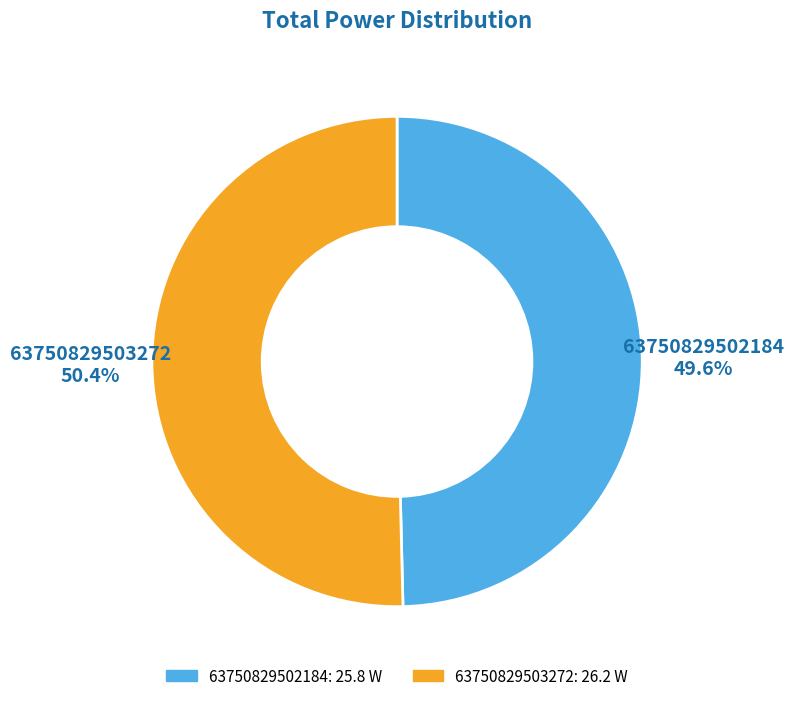

True or false: 63750829503272 accounts for 50% of the total.

True